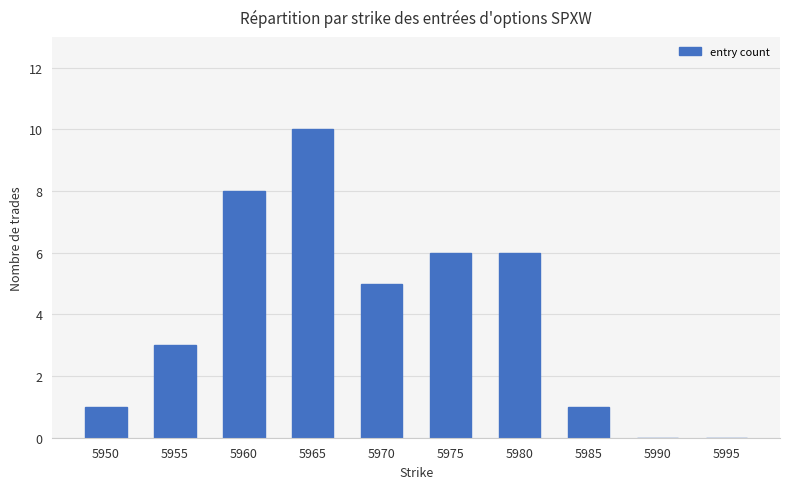

Reading left to right, what are all the values shown in this chart?

5950=1	5955=3	5960=8	5965=10	5970=5	5975=6	5980=6	5985=1	5990=0	5995=0